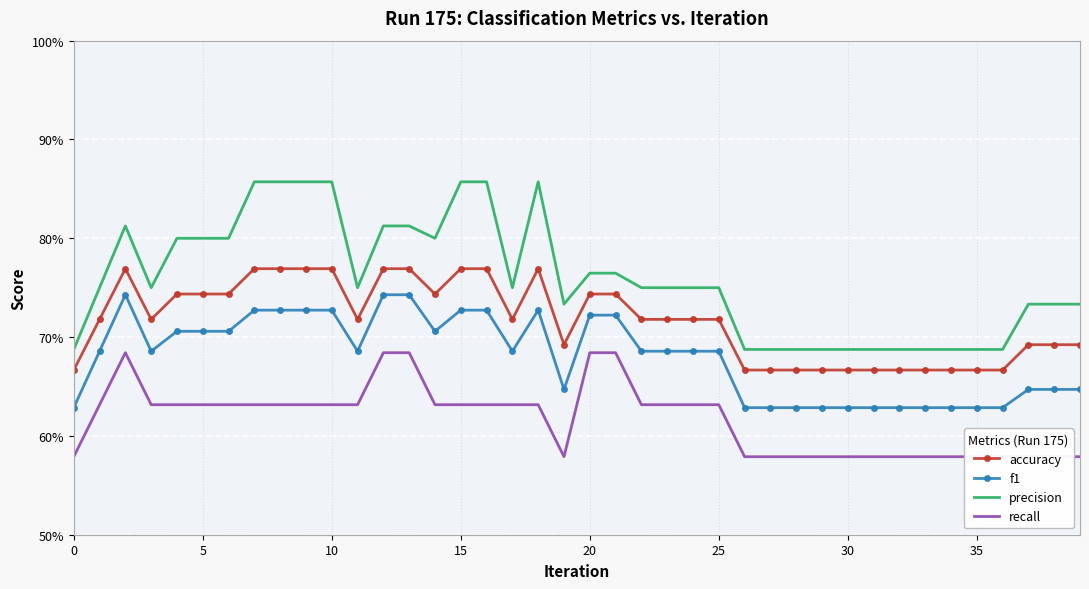

What is the difference between the highest and lowest values at 13?

0.1